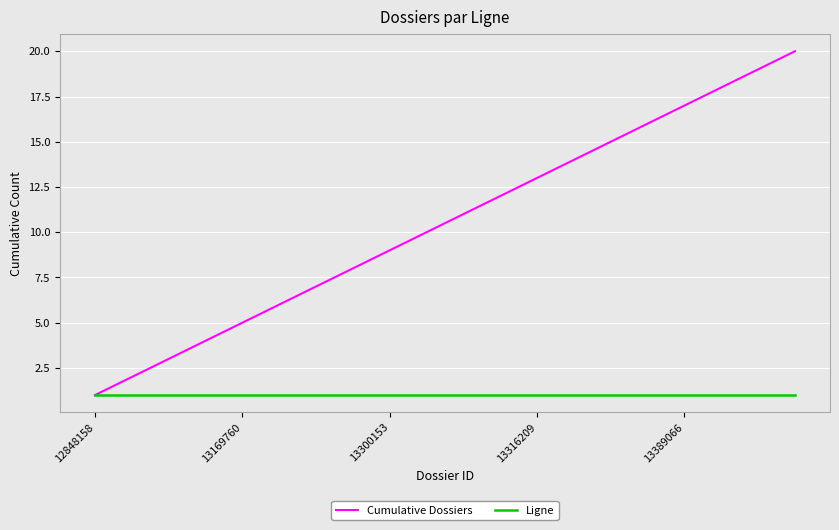

What is the lowest value of the Ligne series?

1